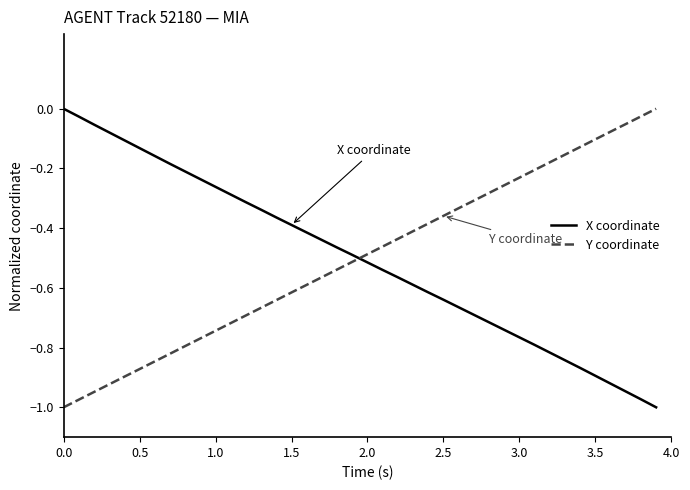

True or false: X coordinate and Y coordinate intersect in this chart.

True